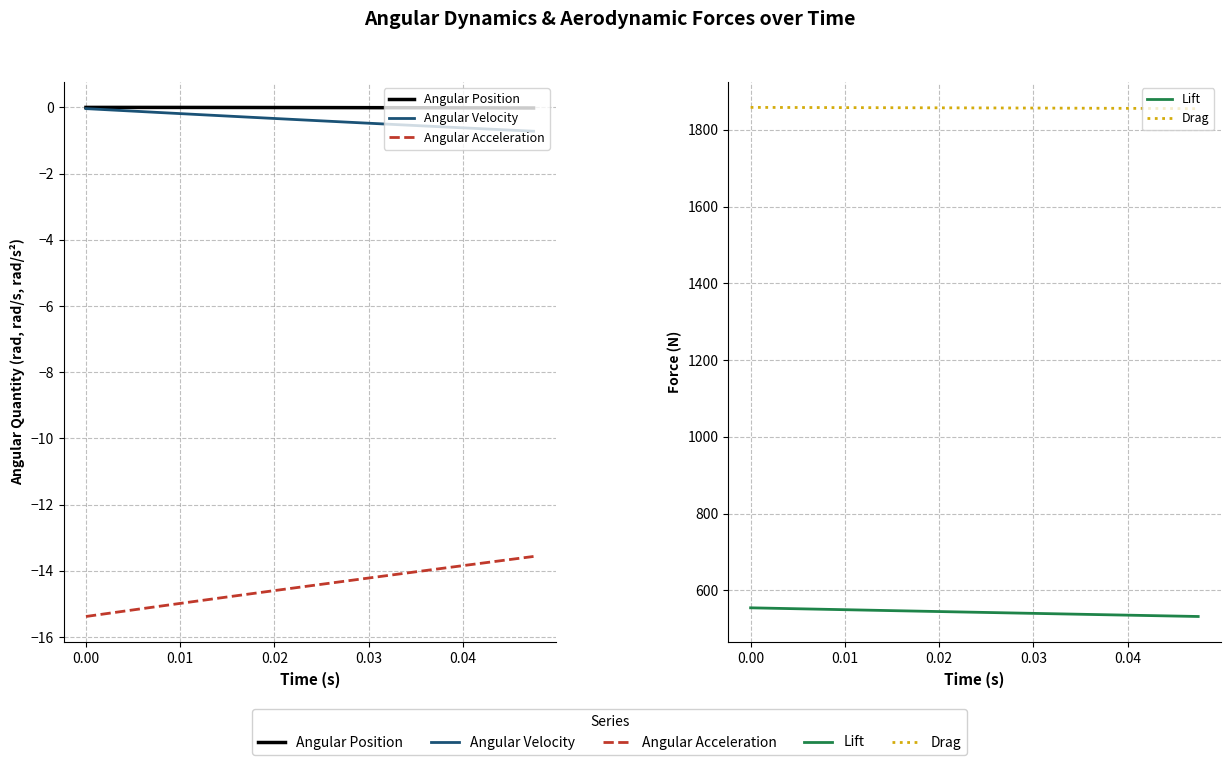

True or false: Angular Velocity and Drag intersect in this chart.

False